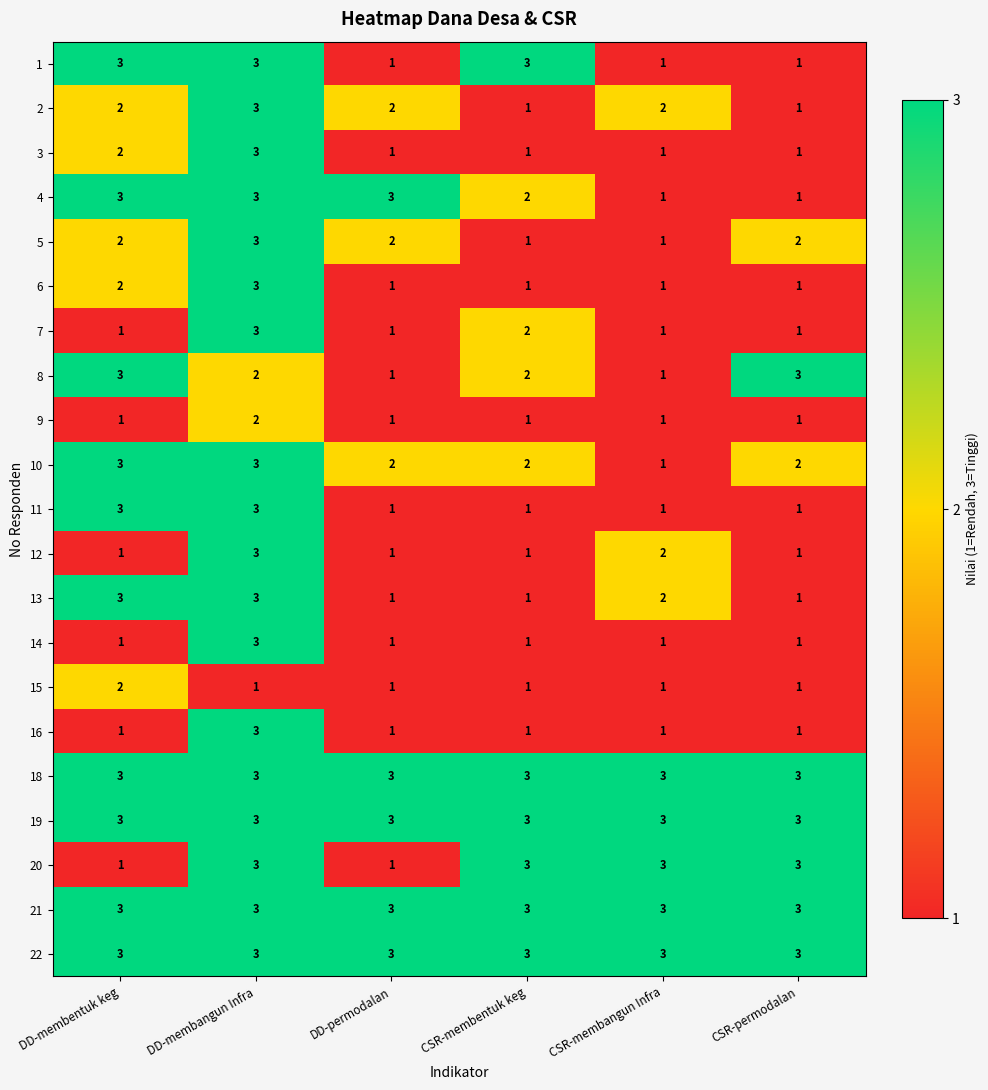

What is the greatest value displayed?

3